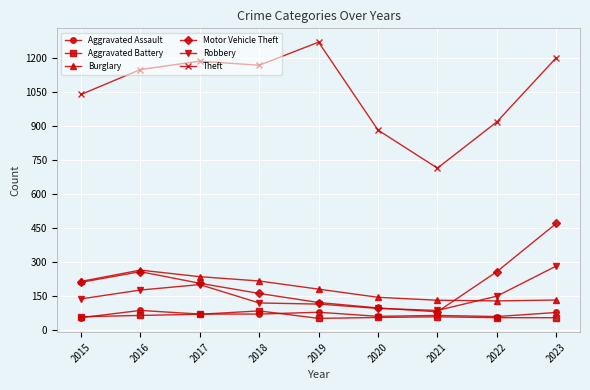

What is the sum of all Robbery values?

1376